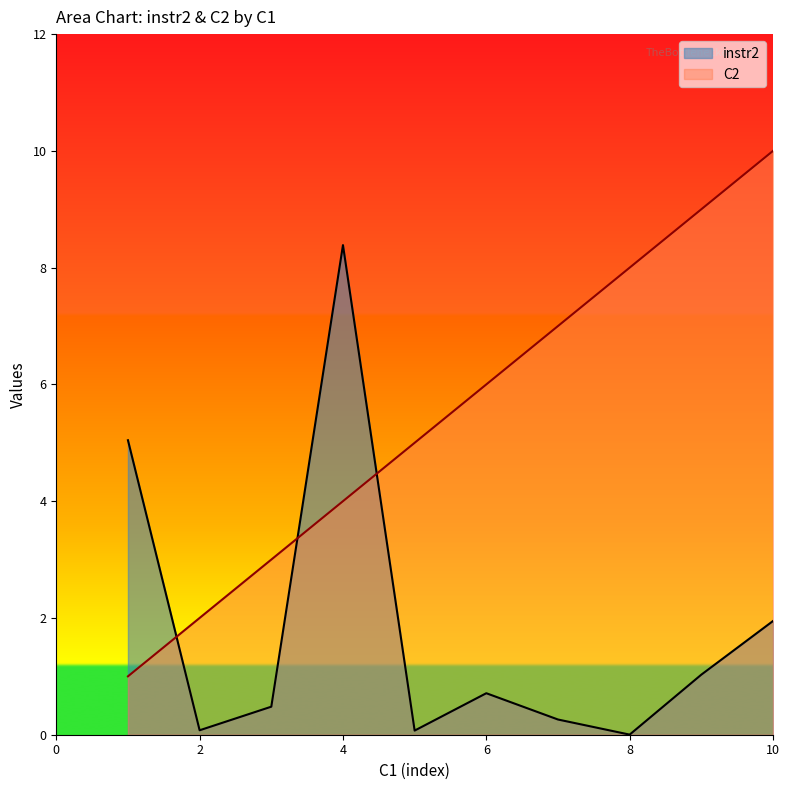

How many categories are shown in the chart?

10